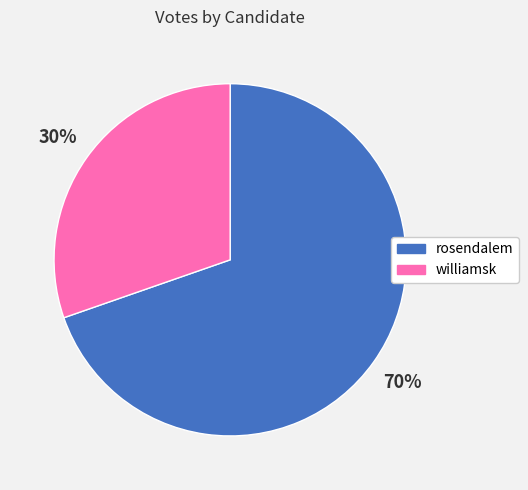

To the nearest percent, what percentage of the pie is rosendalem?

70%